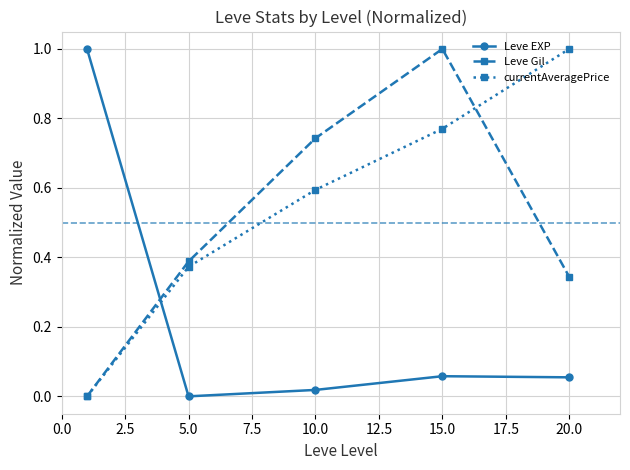

What is the value of the Leve EXP point at the 1st from the left?

1.0